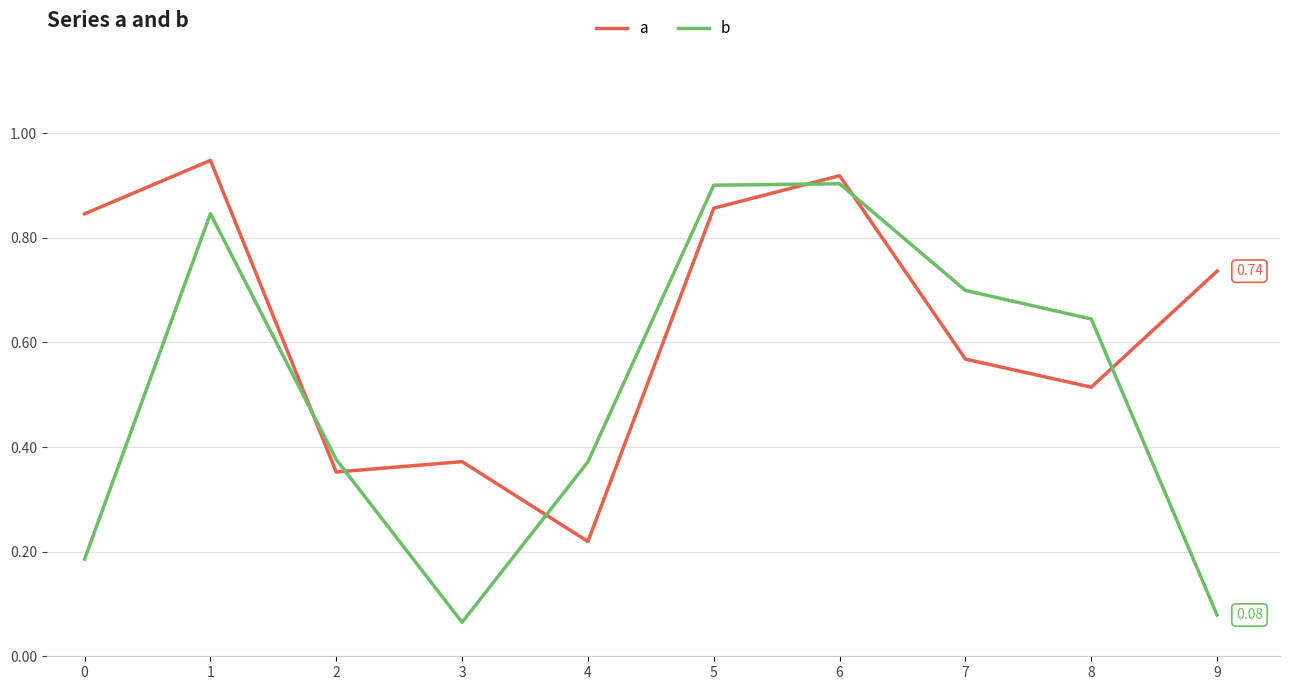

Which series has the widest spread of values?

b